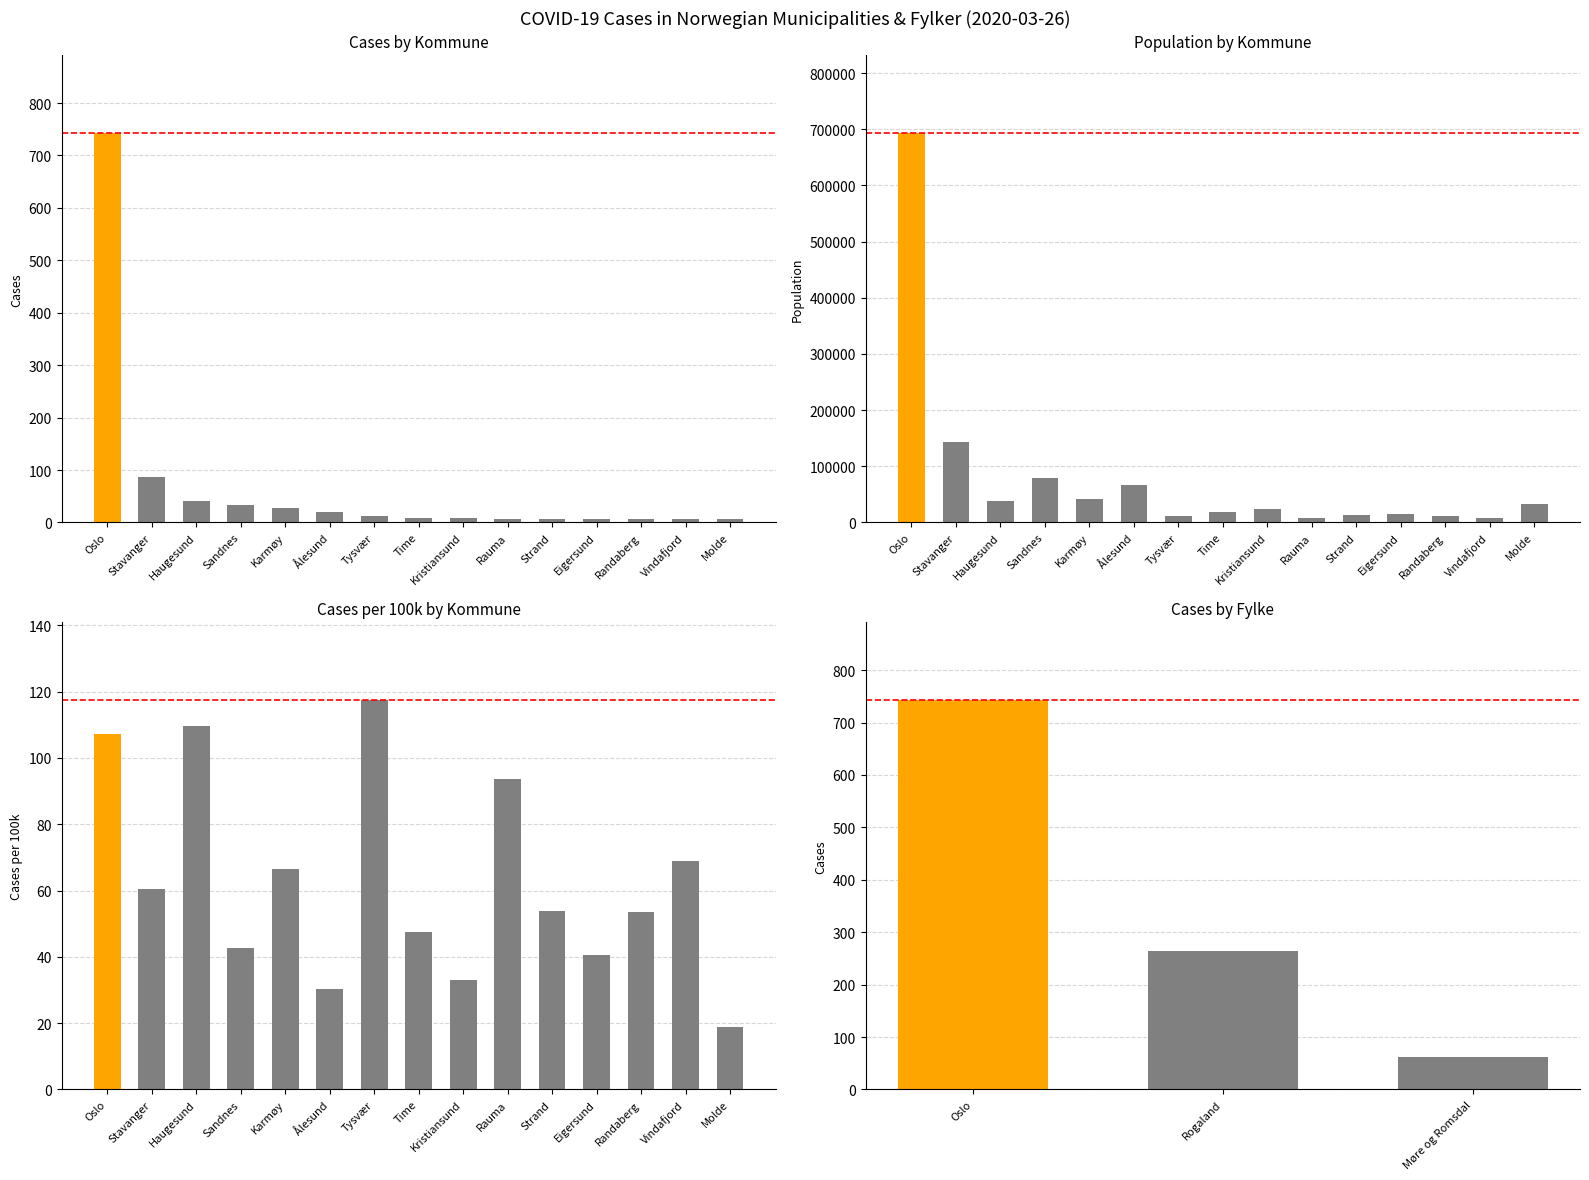

The chart shows a value of 6 at Molde. True or false?

True